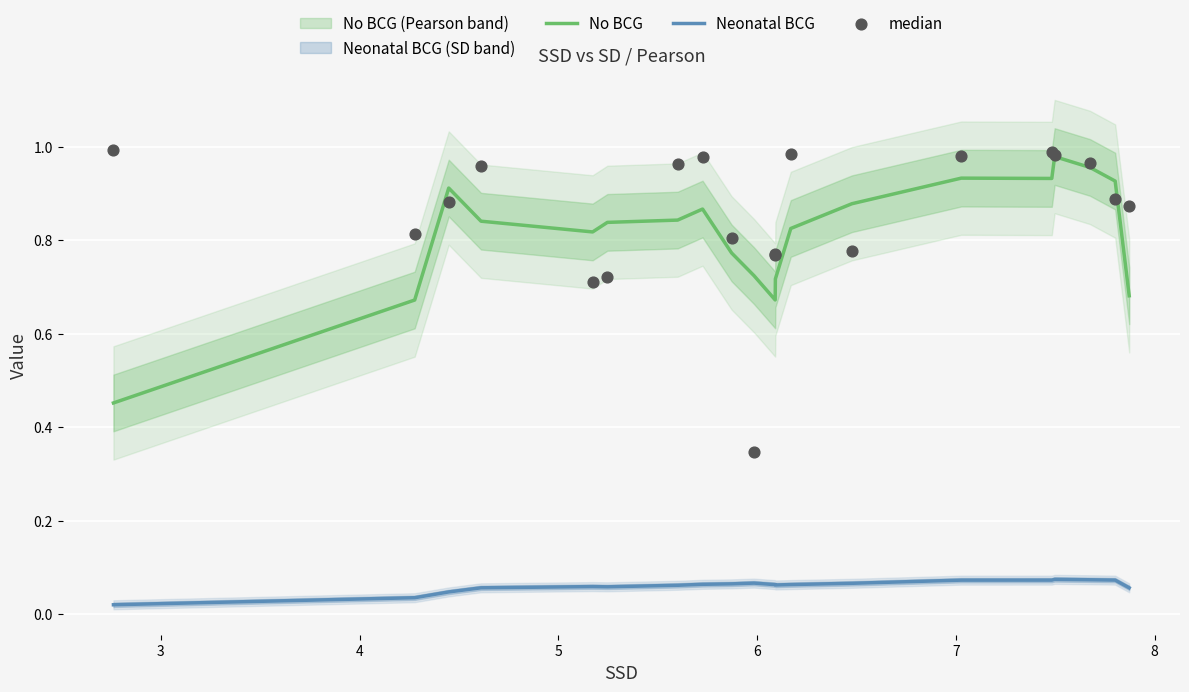

Which series contains the lowest Y value?

Neonatal BCG